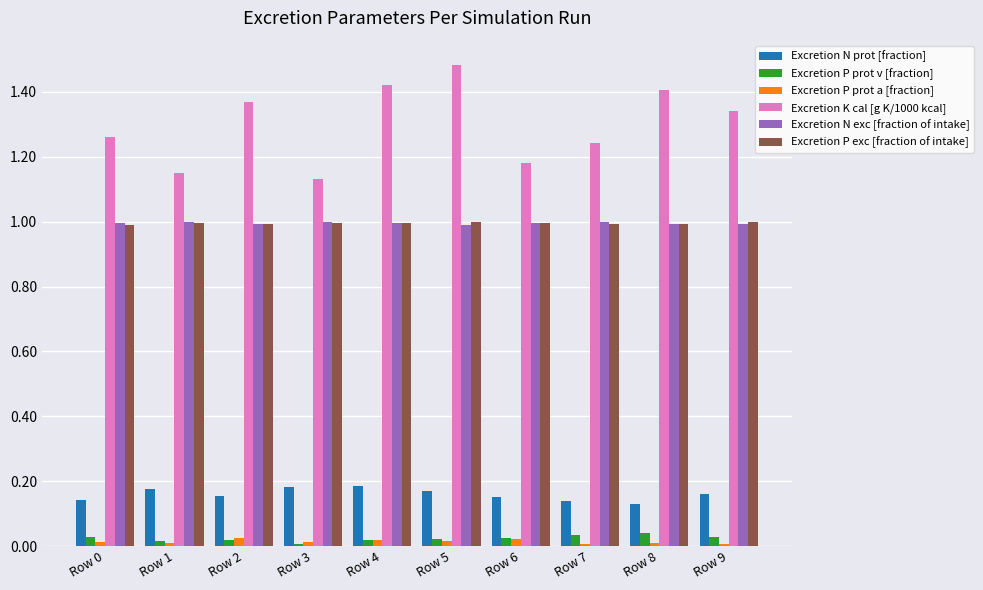

Which series has the widest spread of values?

Excretion K cal [g K/1000 kcal]